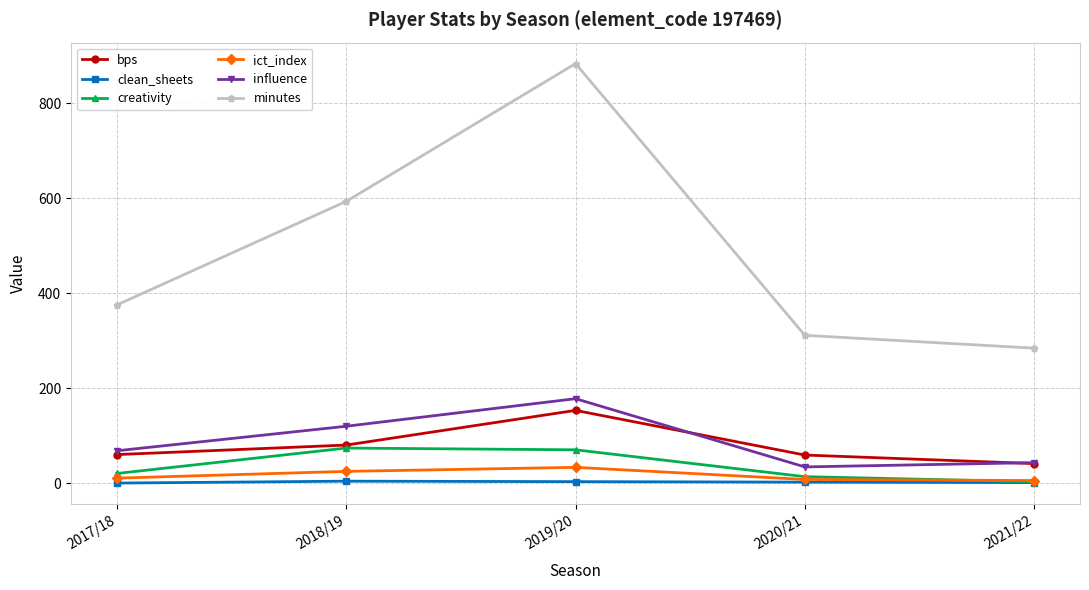

What is the difference between the maximum and minimum values in the bps series?

112.0